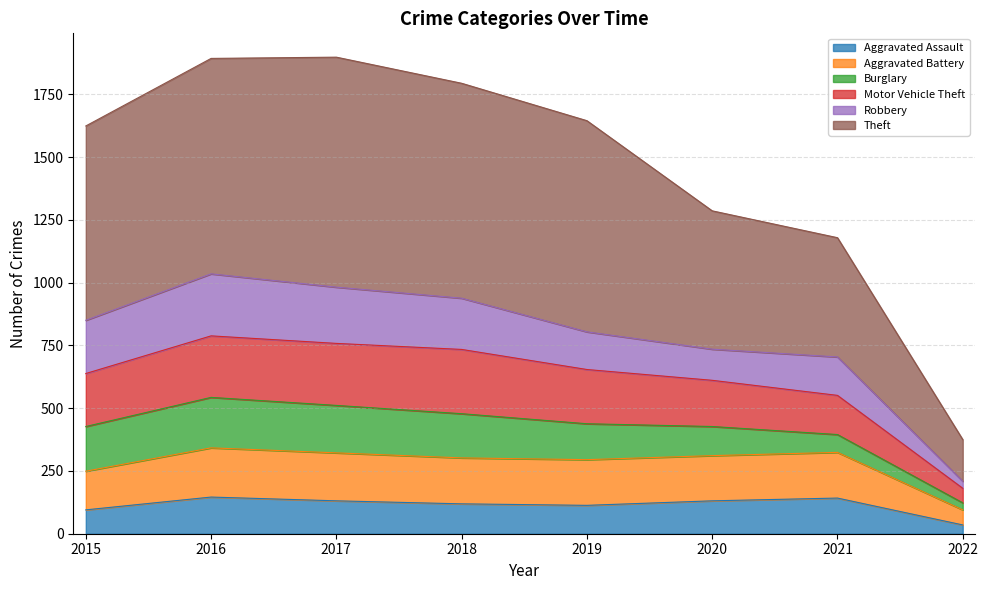

Which category has the lowest value in the Aggravated Assault series?

2022